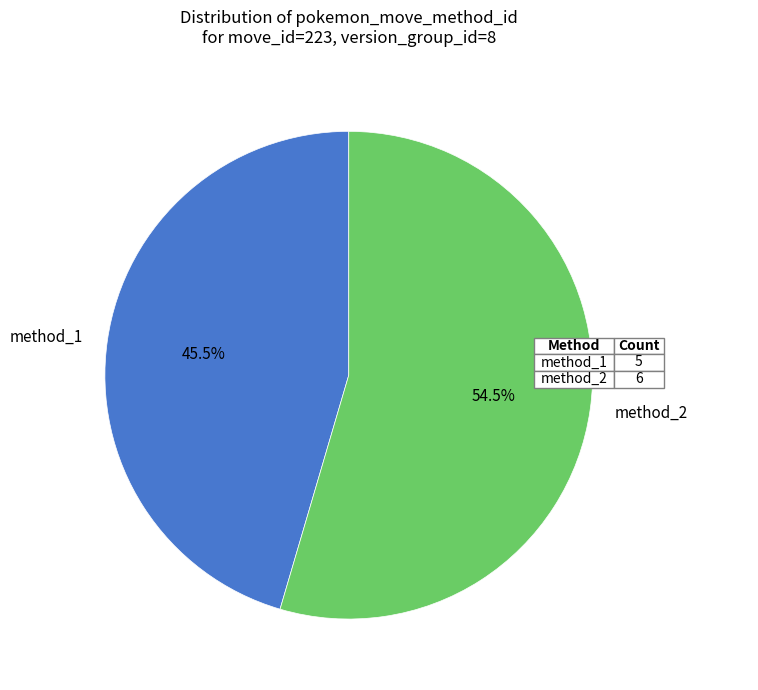

What is the total percentage of method_2 and method_1?

100.0%